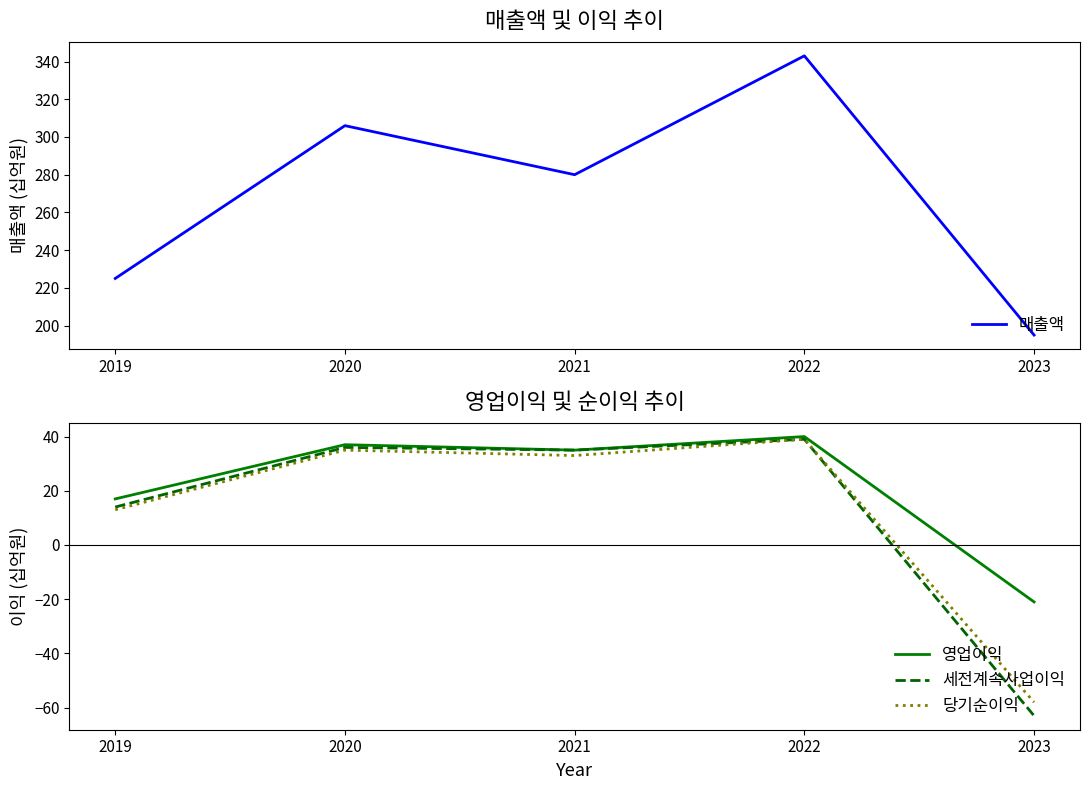

At which label does 영업이익 reach its minimum?

2023